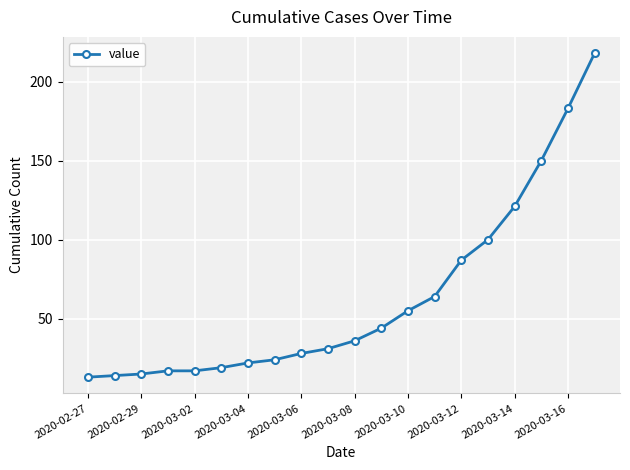

What is the greatest value displayed?

218